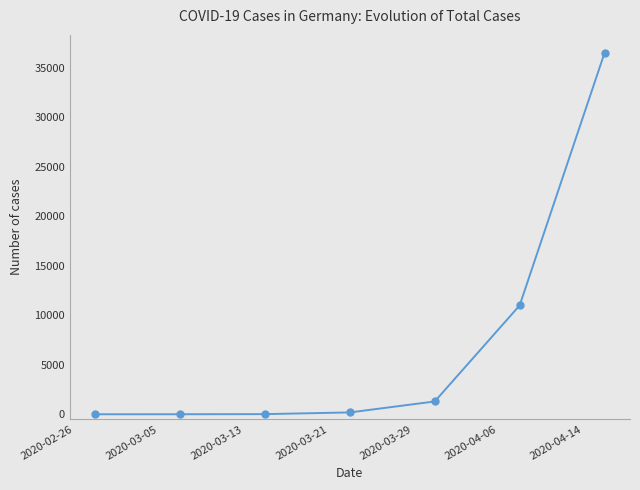

What is the maximum value shown in the chart?

36508